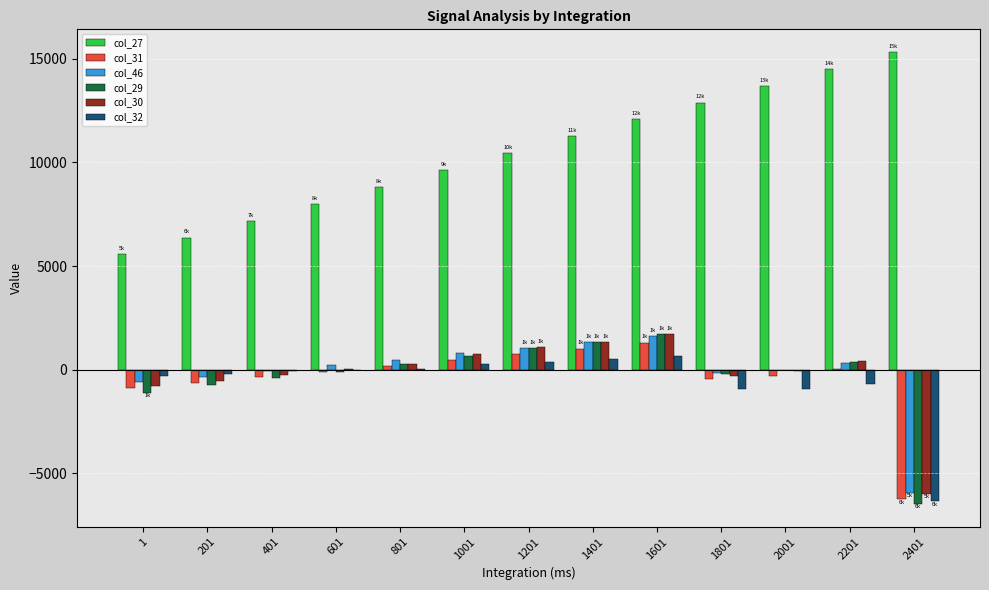

Is the value of col_31 at 2401 greater than the value of col_46 at 1001?

No